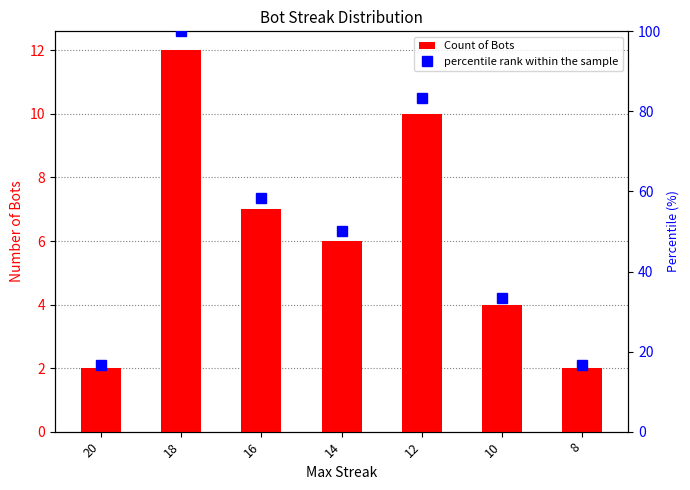

What is the difference between the second highest and minimum values in the percentile rank within the sample series?

66.7